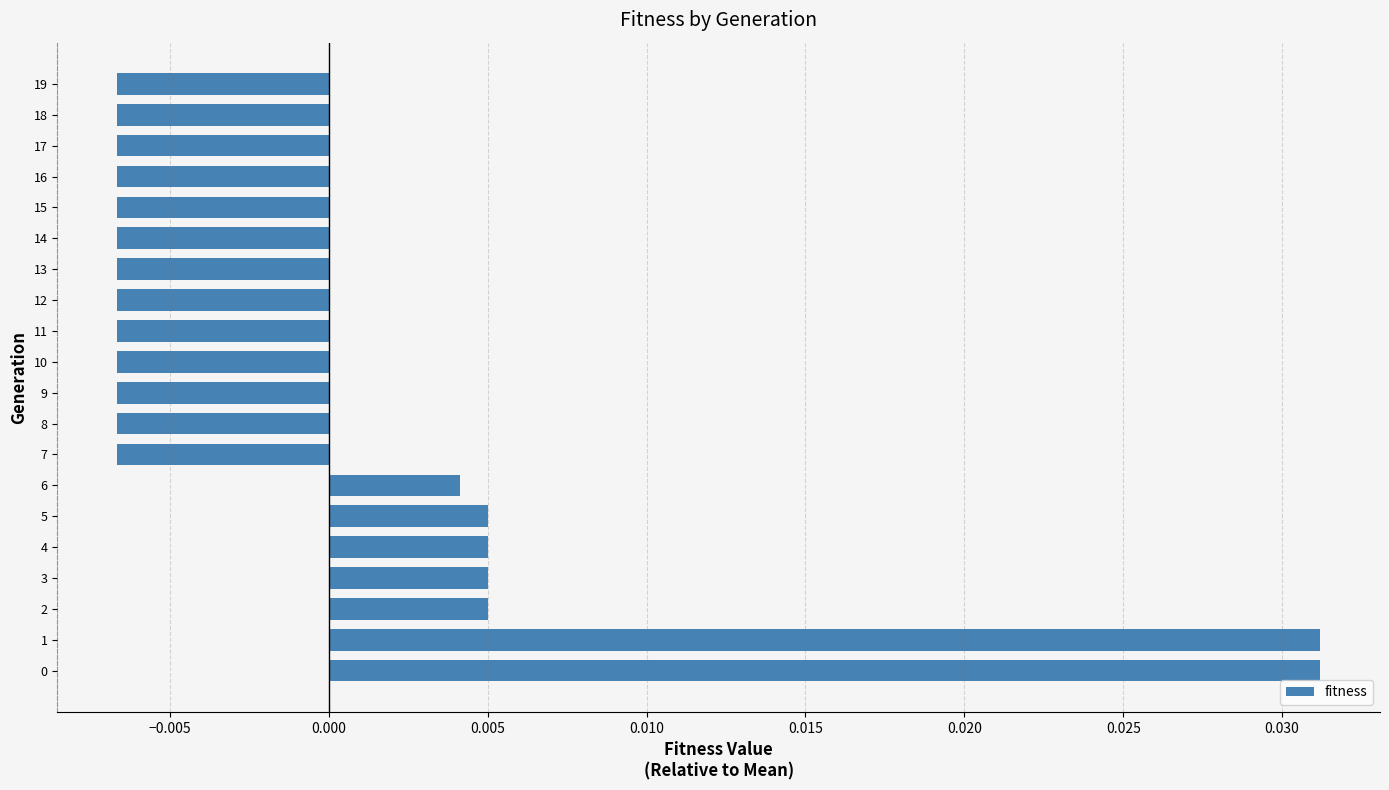

How many positive values are there?

7